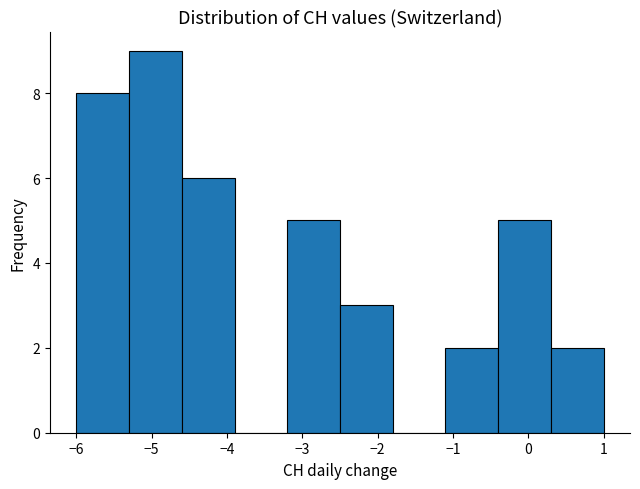

Which range on the x-axis has the tallest bar?

-5.3 to -4.6